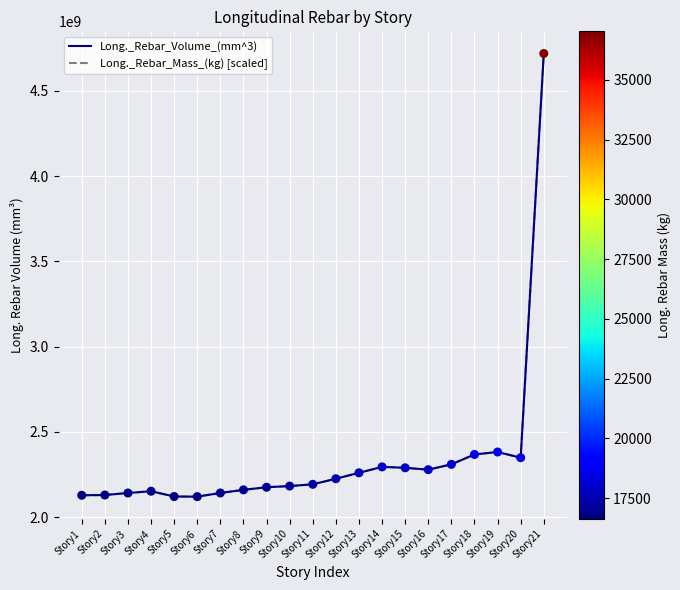

At how many categories does at least one series exceed 4243382269?

1